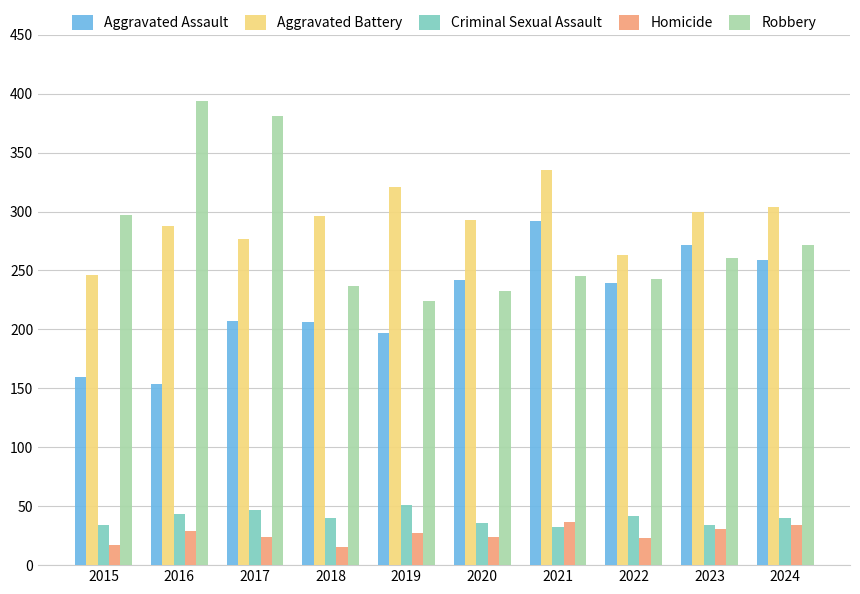

What is the difference between the maximum and minimum values in the Robbery series?

170